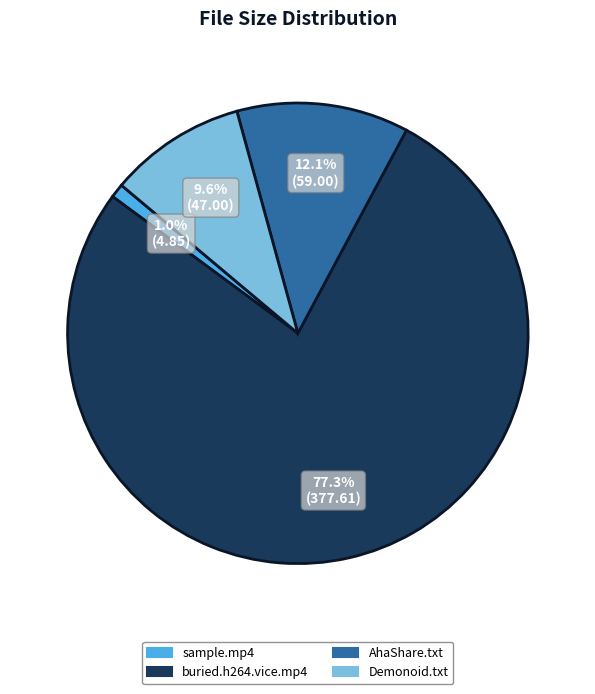

Is there any slice that represents more than half of the pie?

Yes